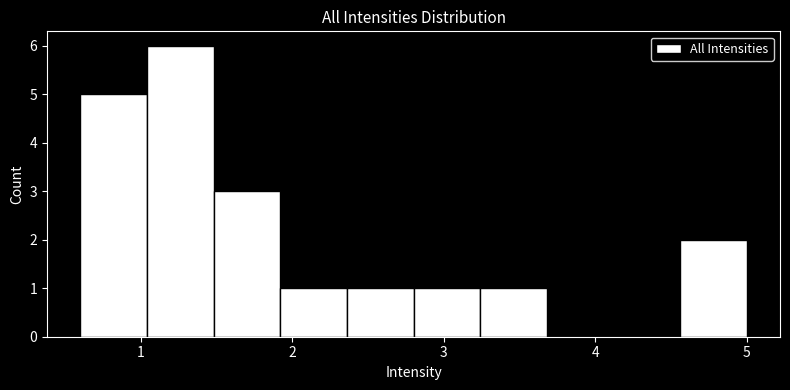

Reading left to right, list every bar in this chart as the range it spans on the x-axis followed by its height. Neither the bar edges nor the heights are printed on the chart, so give them approximately, as read against the axes.

0.60 to 1.04: 5
1.04 to 1.48: 6
1.48 to 1.92: 3
1.92 to 2.36: 1
2.36 to 2.80: 1
2.80 to 3.24: 1
3.24 to 3.68: 1
3.68 to 4.12: 0
4.12 to 4.56: 0
4.56 to 5.00: 2